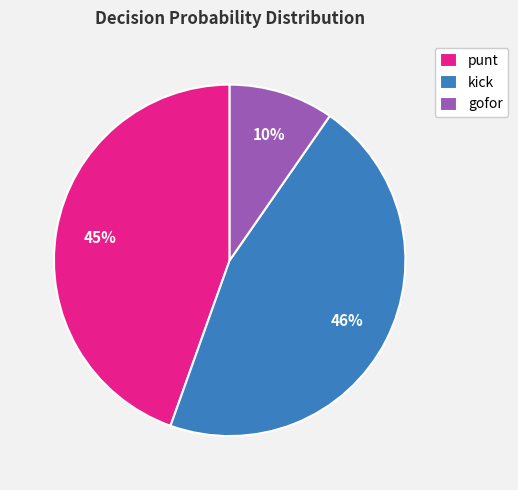

To the nearest percent, what is the average slice percentage?

33%